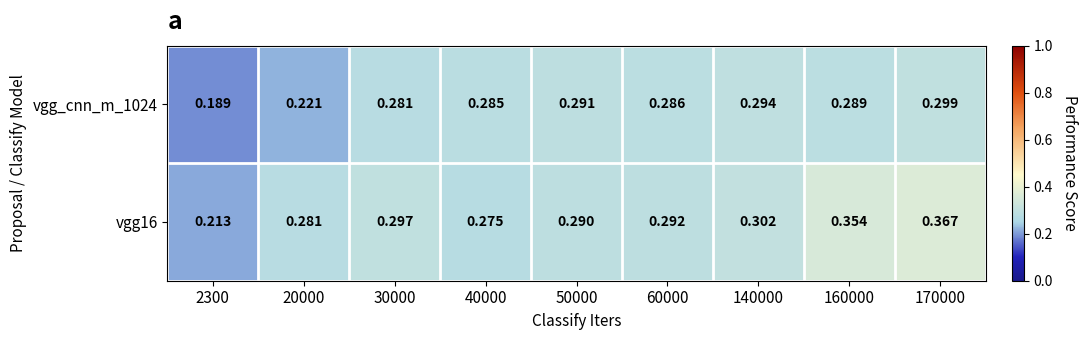

Which series changed the most between 2300 and 140000?

vgg_cnn_m_1024